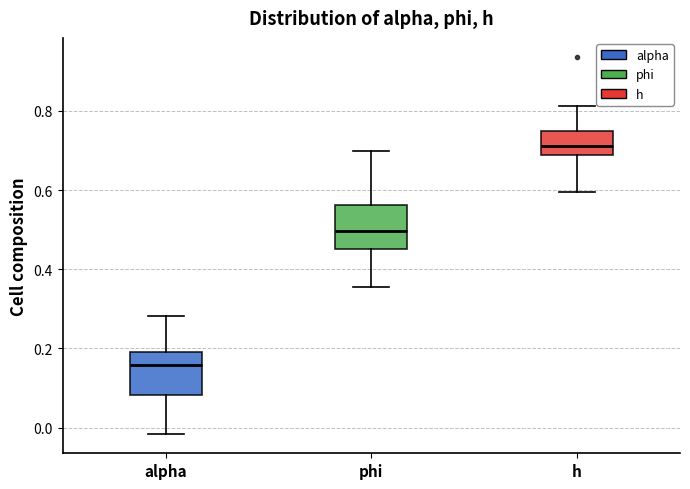

Reading left to right, read every box against the y-axis: the position of its median line, the range the box covers, and the ends of its whiskers. The values are not printed on the chart, so give them approximately, as read against the axis.

alpha: median 0.16, box 0.08 to 0.20, whiskers -0.02 to 0.28
phi: median 0.50, box 0.46 to 0.56, whiskers 0.36 to 0.70
h: median 0.72, box 0.68 to 0.76, whiskers 0.60 to 0.82